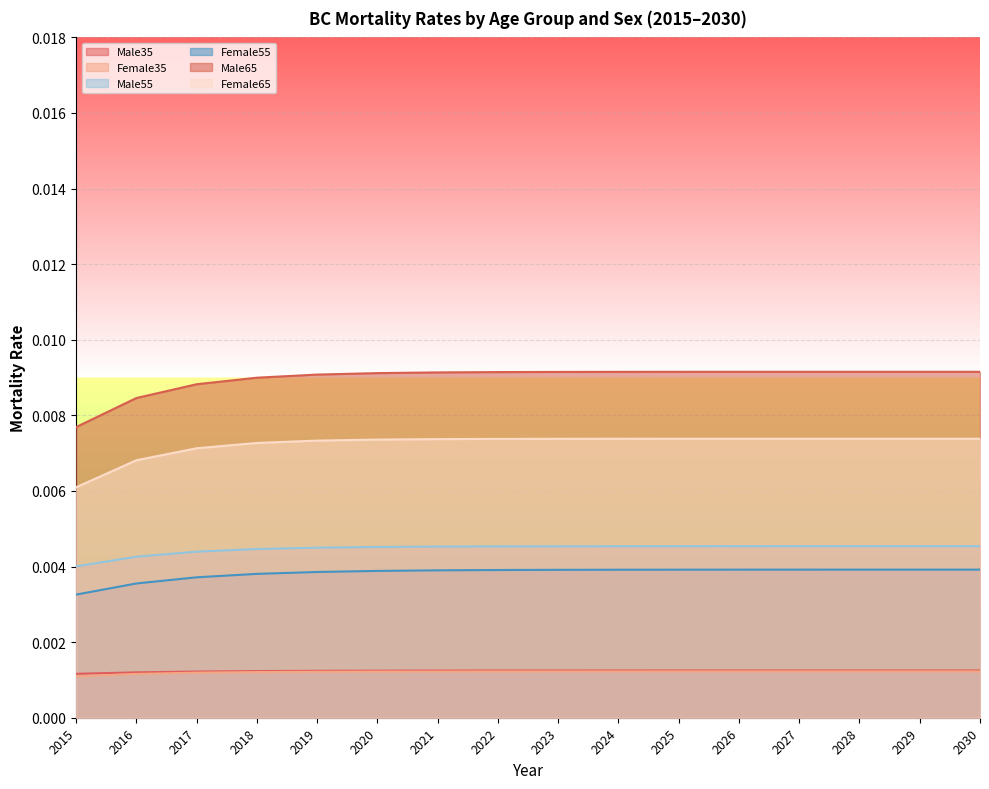

Is the value of Female65 at 2022 greater than the value of Female55 at 2020?

Yes